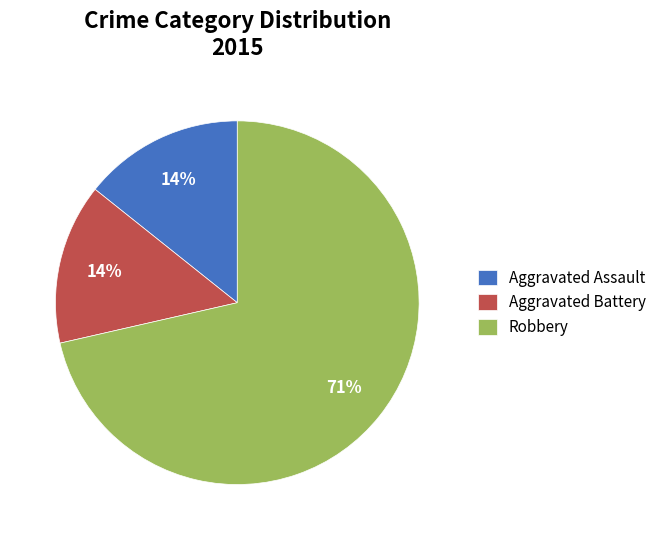

Count the number of slices in the pie.

3